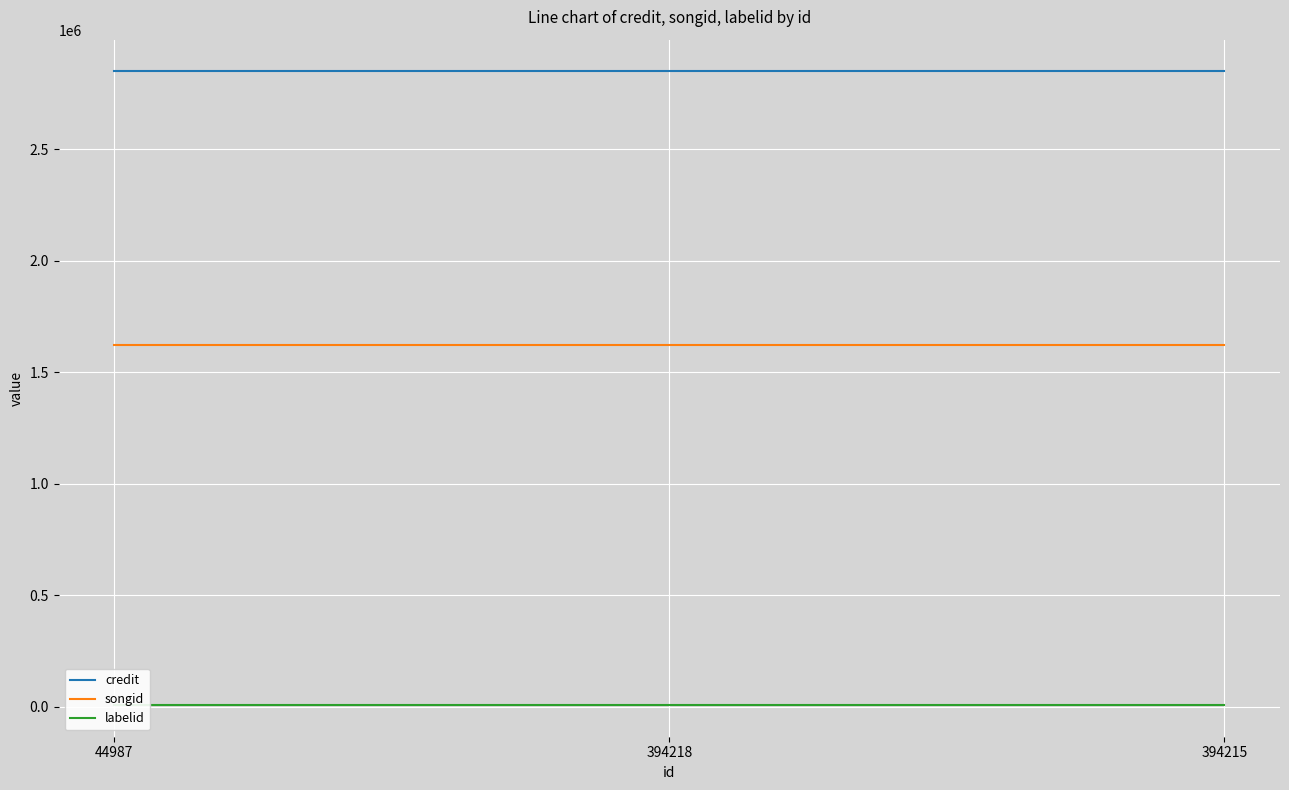

What is the total value across all series at 44987?

4476792